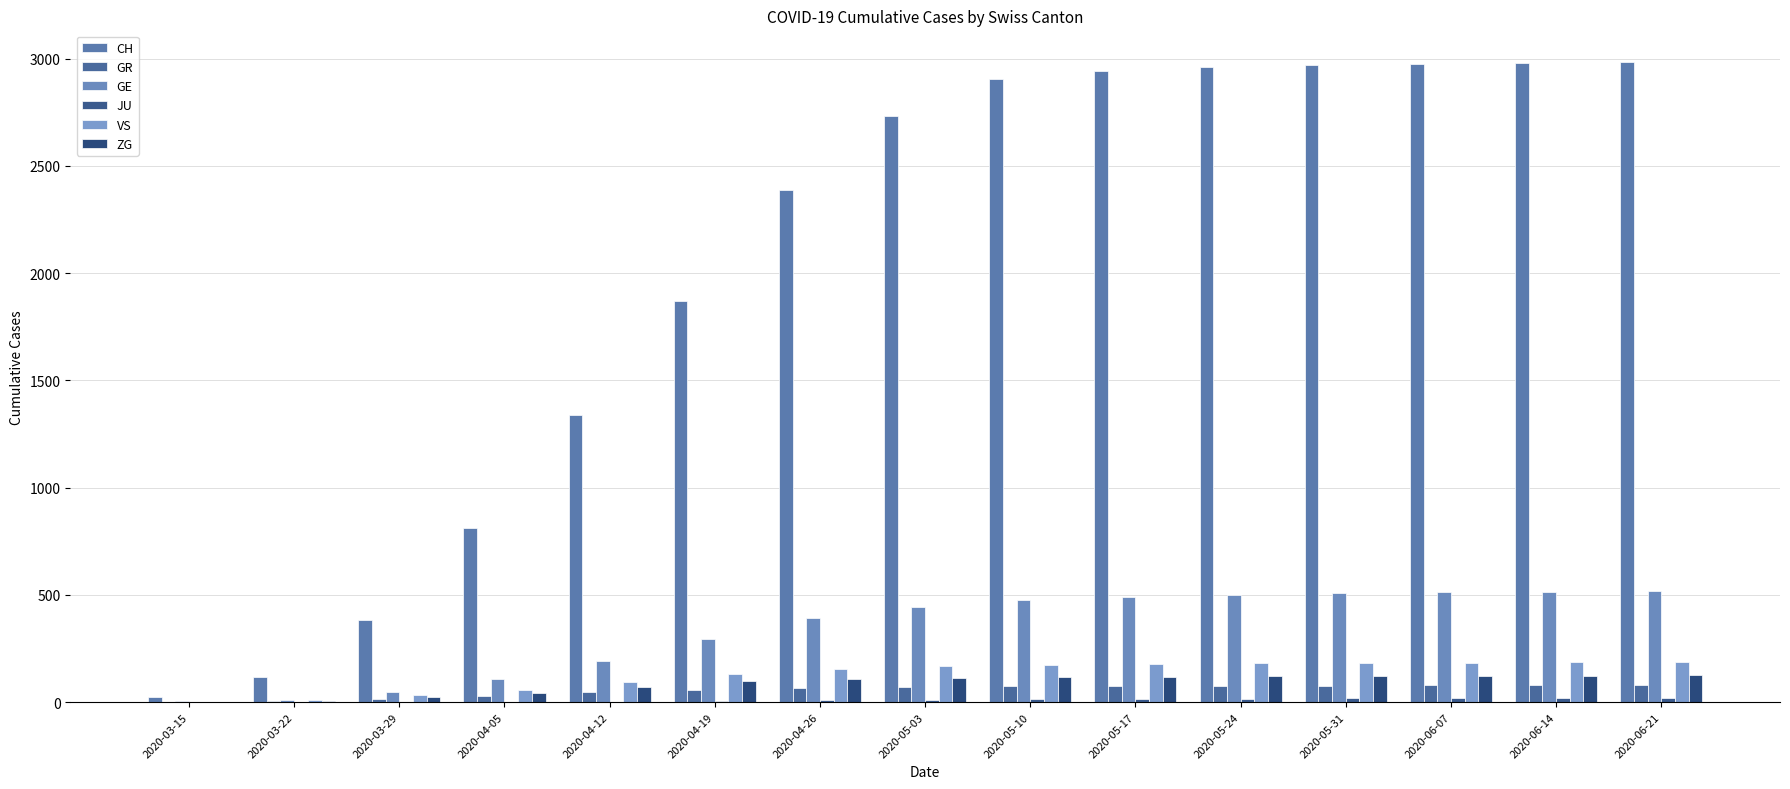

Reading left to right, extract all data points from this chart.

CH: 2020-03-15=22	2020-03-22=118	2020-03-29=384	2020-04-05=812	2020-04-12=1337	2020-04-19=1868	2020-04-26=2390	2020-05-03=2735	2020-05-10=2907	2020-05-17=2942	2020-05-24=2963	2020-05-31=2969	2020-06-07=2973	2020-06-14=2978	2020-06-21=2983
GR: 2020-03-15=0	2020-03-22=4	2020-03-29=15	2020-04-05=30	2020-04-12=46	2020-04-19=57	2020-04-26=66	2020-05-03=71	2020-05-10=73	2020-05-17=75	2020-05-24=76	2020-05-31=77	2020-06-07=78	2020-06-14=79	2020-06-21=81
GE: 2020-03-15=4	2020-03-22=10	2020-03-29=48	2020-04-05=106	2020-04-12=192	2020-04-19=292	2020-04-26=392	2020-05-03=445	2020-05-10=475	2020-05-17=490	2020-05-24=500	2020-05-31=507	2020-06-07=511	2020-06-14=515	2020-06-21=518
JU: 2020-03-15=0	2020-03-22=0	2020-03-29=0	2020-04-05=0	2020-04-12=2	2020-04-19=5	2020-04-26=9	2020-05-03=11	2020-05-10=13	2020-05-17=14	2020-05-24=16	2020-05-31=17	2020-06-07=18	2020-06-14=19	2020-06-21=21
VS: 2020-03-15=2	2020-03-22=11	2020-03-29=31	2020-04-05=56	2020-04-12=95	2020-04-19=133	2020-04-26=152	2020-05-03=167	2020-05-10=174	2020-05-17=178	2020-05-24=180	2020-05-31=182	2020-06-07=183	2020-06-14=185	2020-06-21=187
ZG: 2020-03-15=0	2020-03-22=6	2020-03-29=22	2020-04-05=42	2020-04-12=71	2020-04-19=96	2020-04-26=108	2020-05-03=114	2020-05-10=116	2020-05-17=119	2020-05-24=120	2020-05-31=121	2020-06-07=122	2020-06-14=123	2020-06-21=124